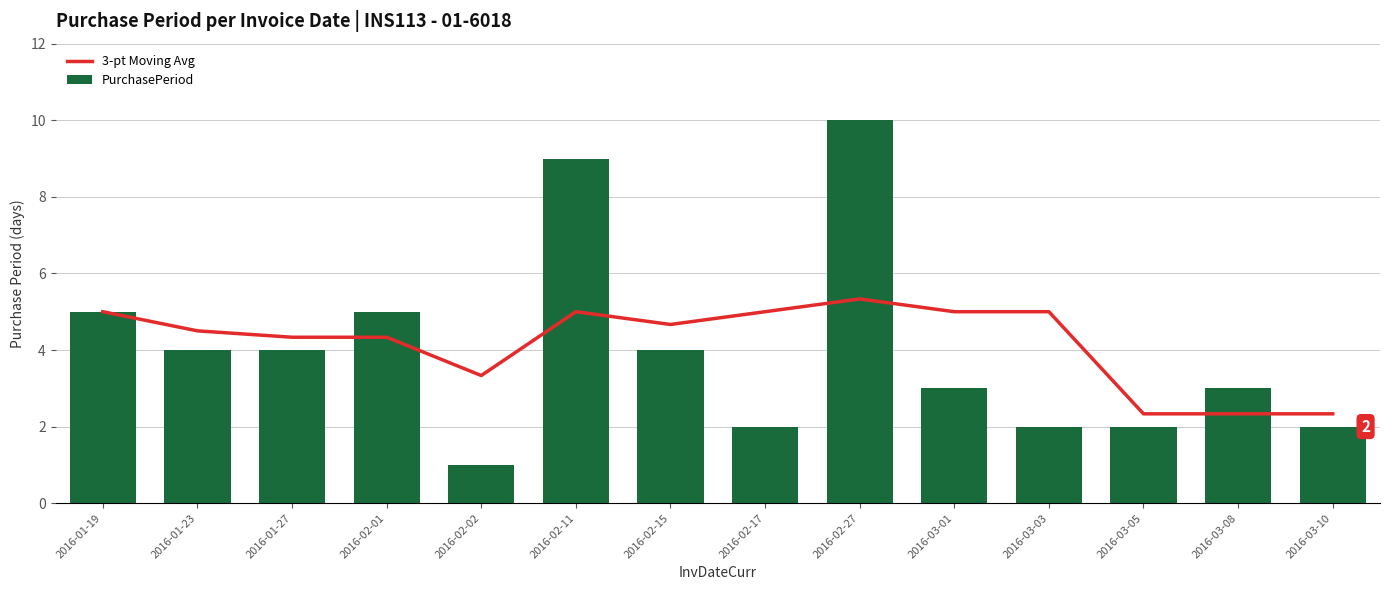

Reading left to right, extract all data points from this chart.

3-pt Moving Avg: 5.0	4.5	4.3	4.3	3.3	5.0	4.7	5.0	5.3	5.0	5.0	2.3	2.3	2.3
PurchasePeriod: 5.0	4.0	4.0	5.0	1.0	9.0	4.0	2.0	10.0	3.0	2.0	2.0	3.0	2.0